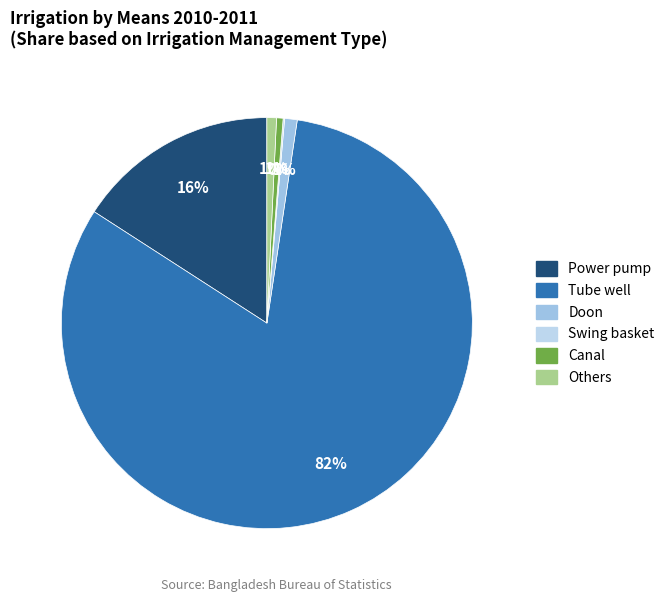

Is it true that Doon is 1% of the pie?

True